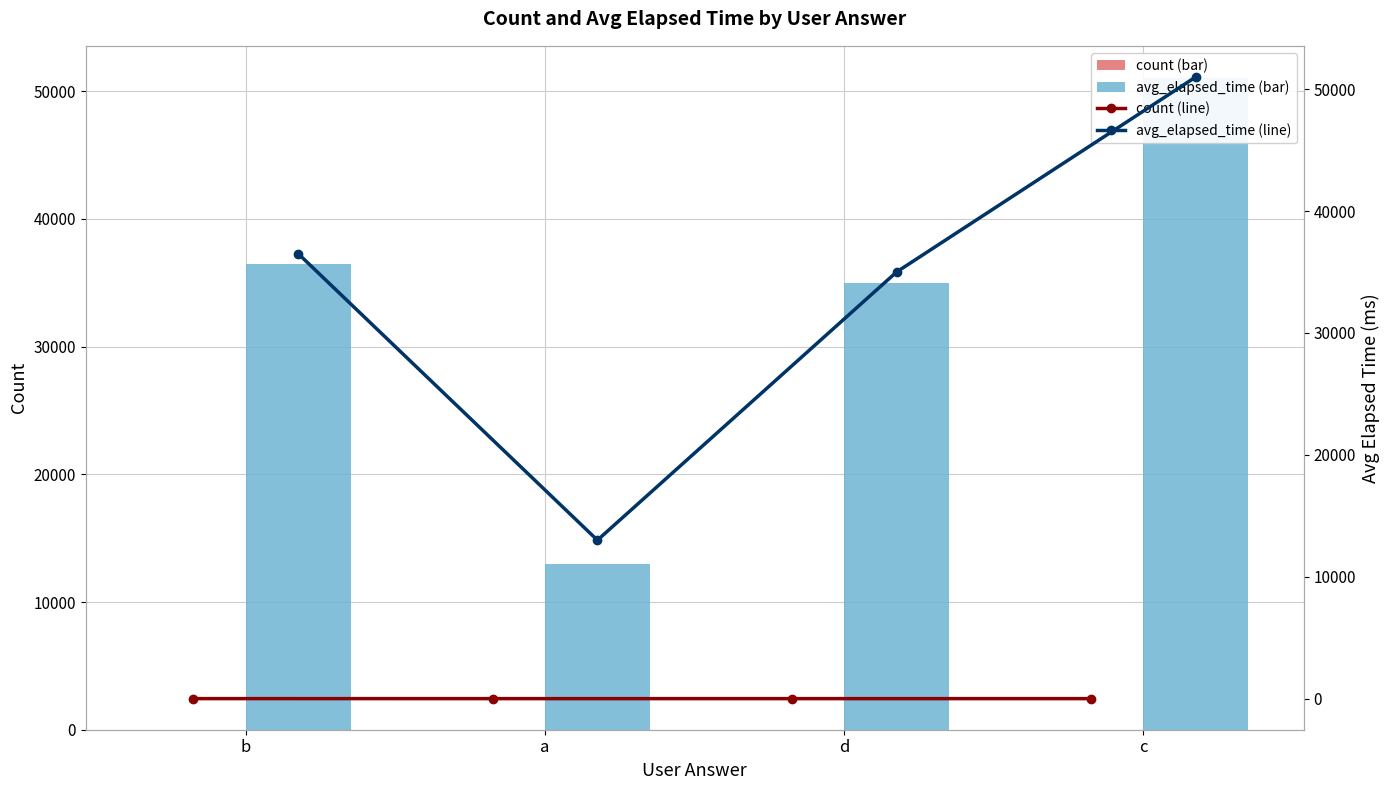

What position from the right is c?

1